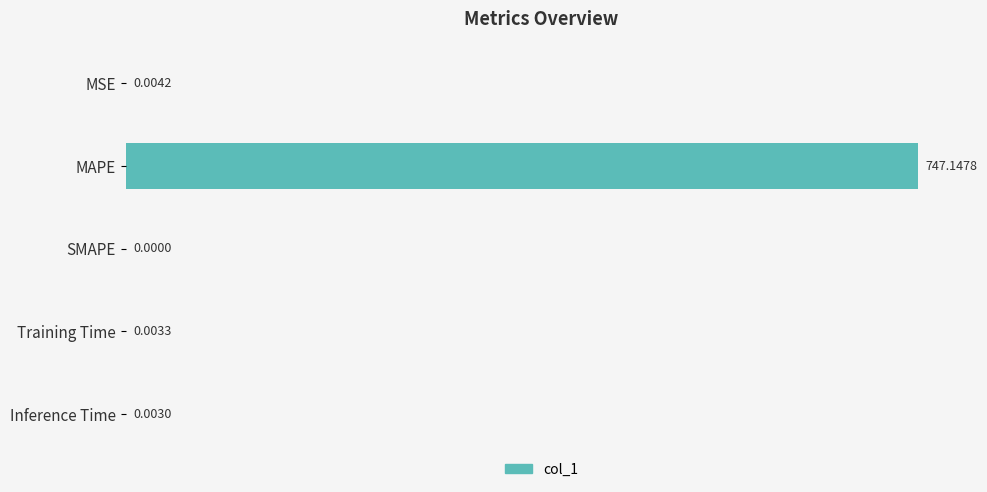

Between MSE and Training Time, which is larger?

MSE